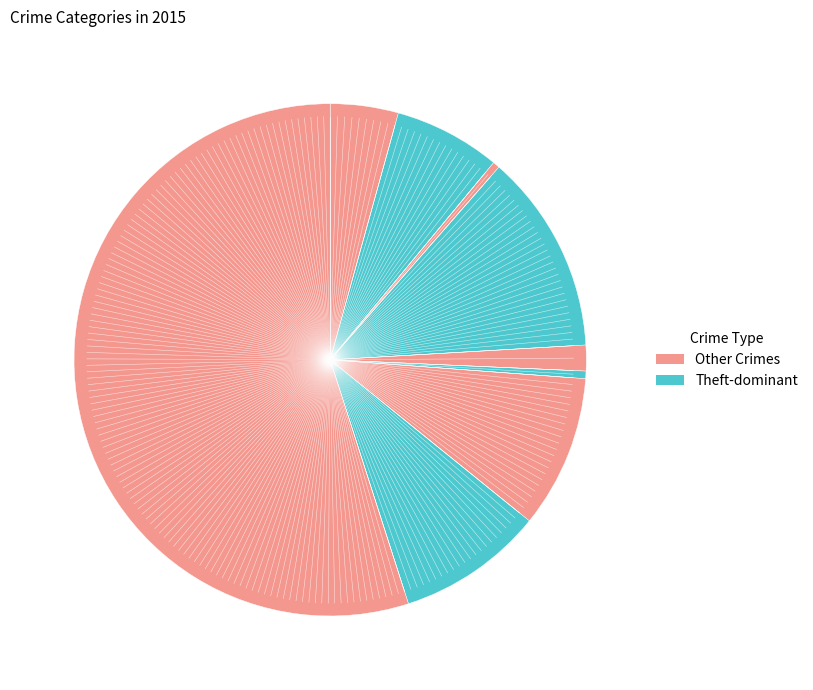

How many segments does this pie chart have?

9